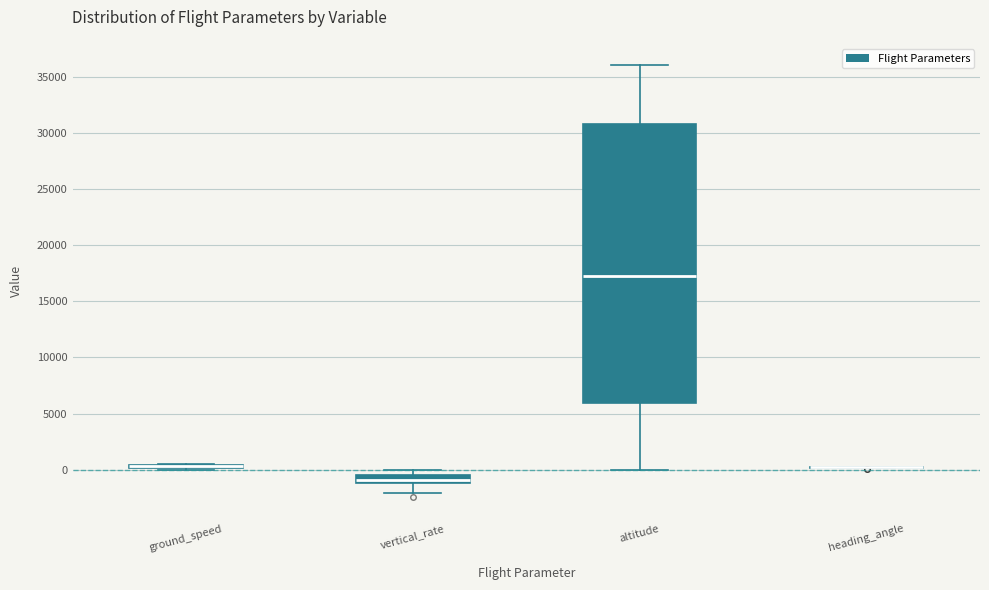

Where does the upper whisker of the box for vertical_rate end on the y-axis? The values are not printed on the chart, so give them approximately, as read against the axis.

0